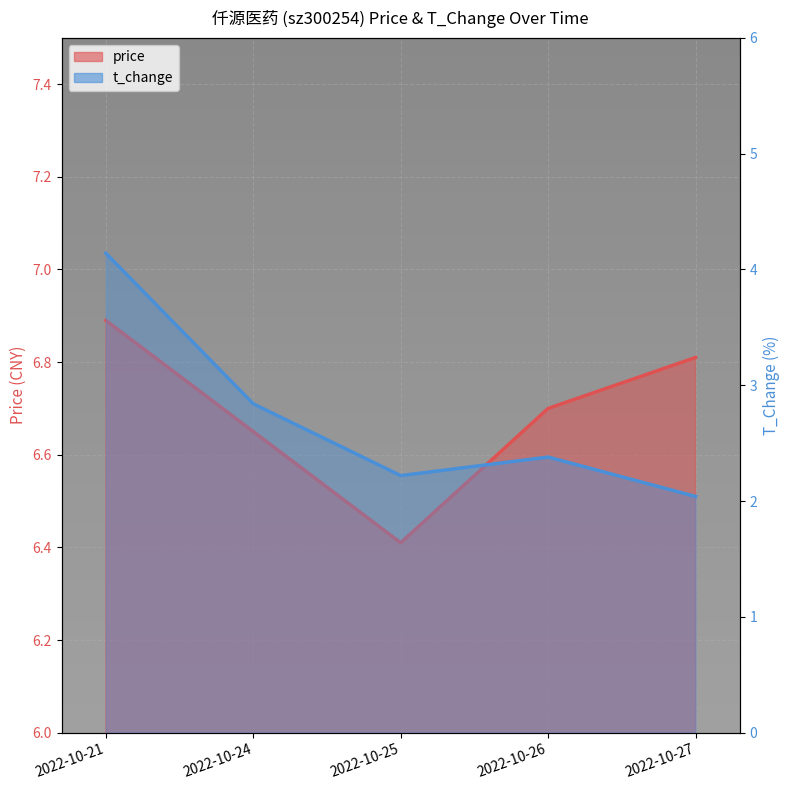

True or false: price and t_change intersect in this chart.

False